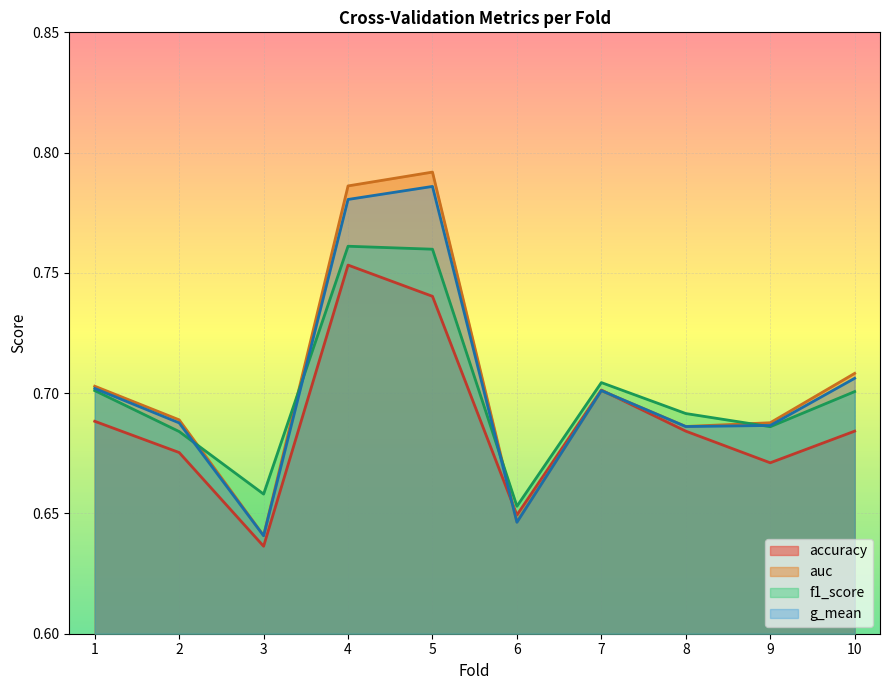

The g_mean series shows 0.7 at 7. True or false?

True